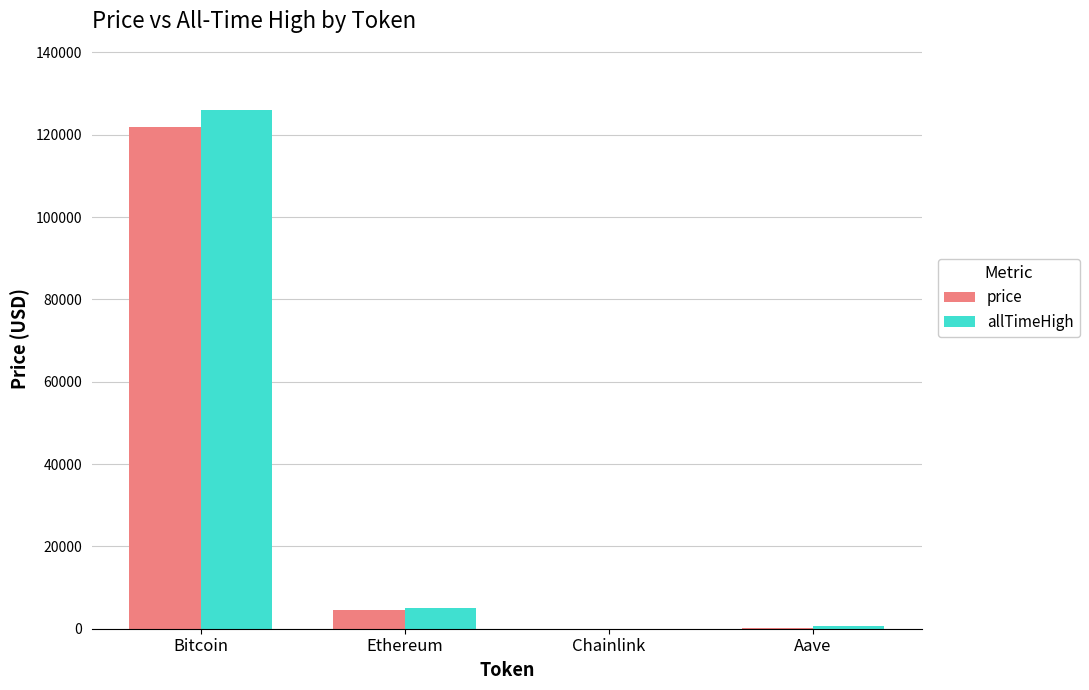

At which label does allTimeHigh reach its peak?

Bitcoin